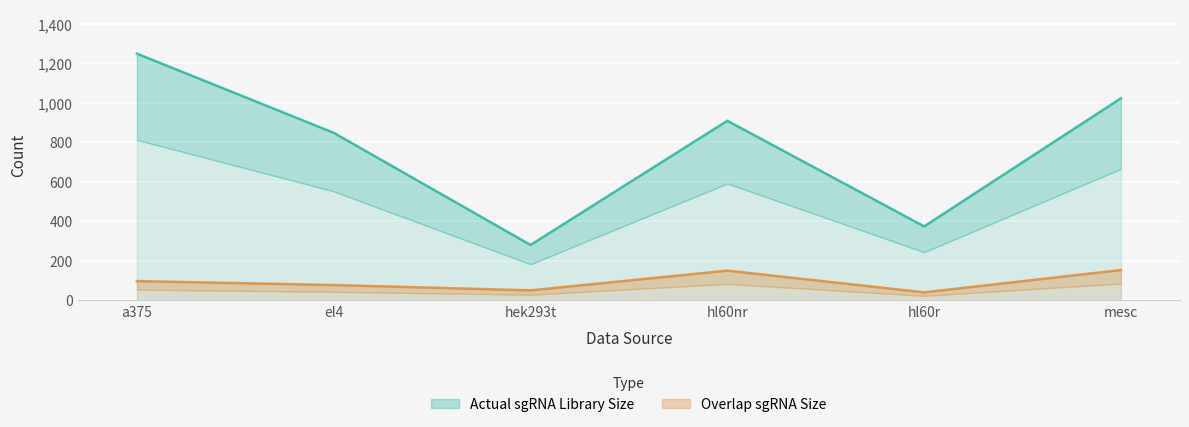

Where does the Overlap sgRNA Size series first go above 96?

hl60nr